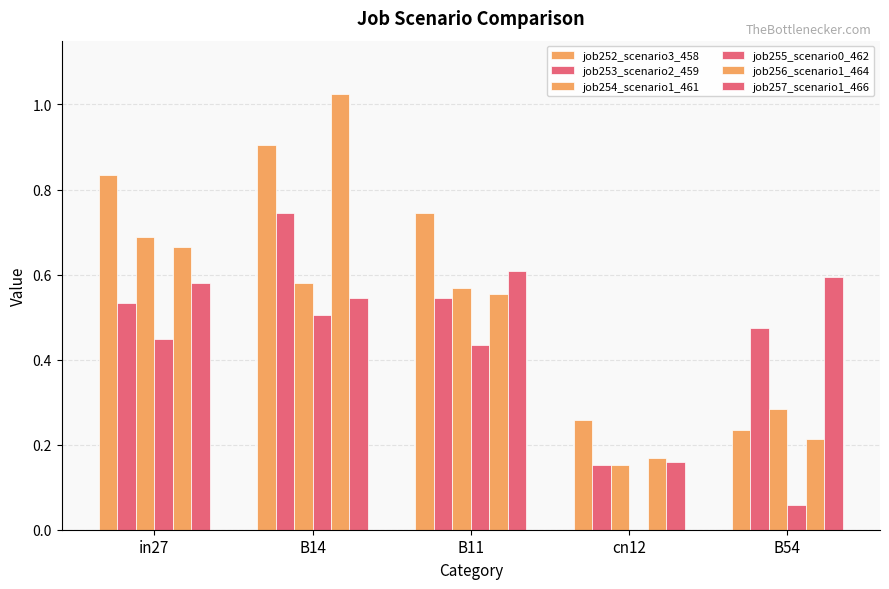

Rank the series at B14 from lowest to highest value.

job255_scenario0_462, job257_scenario1_466, job254_scenario1_461, job253_scenario2_459, job252_scenario3_458, job256_scenario1_464